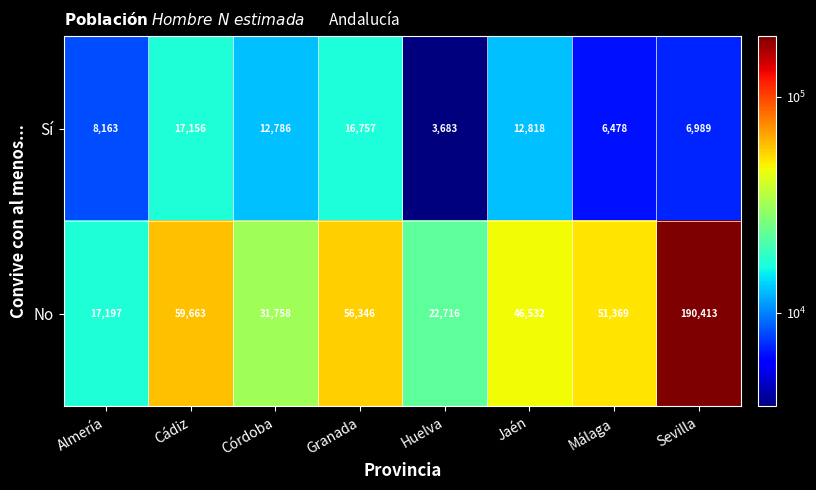

At Málaga, list the series in order from largest to smallest.

No, Sí